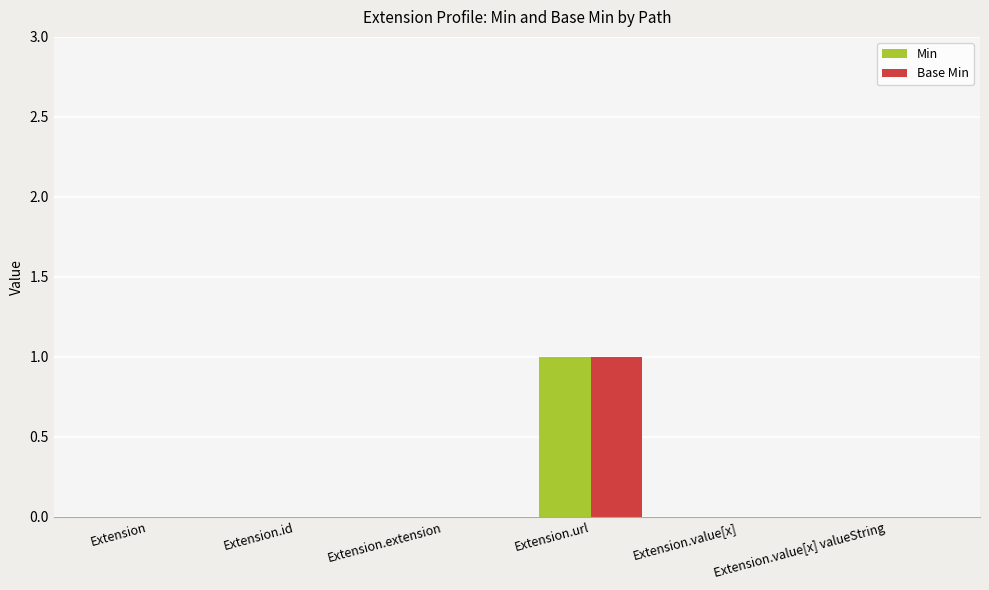

At which category is the sum across all series the highest?

Extension.url